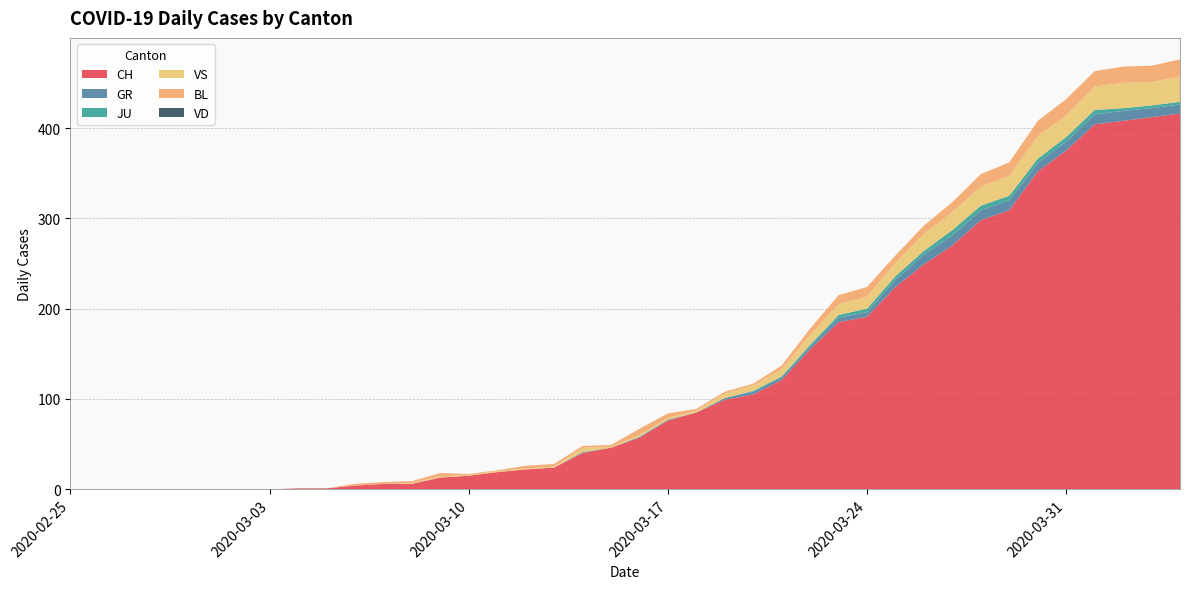

Reading left to right, what are all the values shown in this chart?

CH: 2020-02-25=0	2020-02-26=0	2020-02-27=0	2020-02-28=0	2020-02-29=0	2020-03-01=0	2020-03-02=0	2020-03-03=0	2020-03-04=1	2020-03-05=1	2020-03-06=4	2020-03-07=6	2020-03-08=6	2020-03-09=13	2020-03-10=15	2020-03-11=19	2020-03-12=22	2020-03-13=24	2020-03-14=40	2020-03-15=46	2020-03-16=57	2020-03-17=76	2020-03-18=85	2020-03-19=99	2020-03-20=105	2020-03-21=121	2020-03-22=155	2020-03-23=185	2020-03-24=191	2020-03-25=224	2020-03-26=249	2020-03-27=270	2020-03-28=298	2020-03-29=309	2020-03-30=352	2020-03-31=375	2020-04-01=404	2020-04-02=408	2020-04-03=412	2020-04-04=416
GR: 2020-02-25=0	2020-02-26=0	2020-02-27=0	2020-02-28=0	2020-02-29=0	2020-03-01=0	2020-03-02=0	2020-03-03=0	2020-03-04=0	2020-03-05=0	2020-03-06=0	2020-03-07=0	2020-03-08=0	2020-03-09=0	2020-03-10=0	2020-03-11=0	2020-03-12=0	2020-03-13=0	2020-03-14=1	2020-03-15=0	2020-03-16=1	2020-03-17=1	2020-03-18=0	2020-03-19=2	2020-03-20=3	2020-03-21=3	2020-03-22=3	2020-03-23=5	2020-03-24=5	2020-03-25=8	2020-03-26=11	2020-03-27=11	2020-03-28=11	2020-03-29=11	2020-03-30=9	2020-03-31=10	2020-04-01=11	2020-04-02=11	2020-04-03=10	2020-04-04=10
JU: 2020-02-25=0	2020-02-26=0	2020-02-27=0	2020-02-28=0	2020-02-29=0	2020-03-01=0	2020-03-02=0	2020-03-03=0	2020-03-04=0	2020-03-05=0	2020-03-06=0	2020-03-07=0	2020-03-08=0	2020-03-09=0	2020-03-10=0	2020-03-11=0	2020-03-12=0	2020-03-13=0	2020-03-14=0	2020-03-15=0	2020-03-16=0	2020-03-17=0	2020-03-18=0	2020-03-19=0	2020-03-20=1	2020-03-21=1	2020-03-22=2	2020-03-23=3	2020-03-24=4	2020-03-25=4	2020-03-26=4	2020-03-27=6	2020-03-28=5	2020-03-29=5	2020-03-30=5	2020-03-31=5	2020-04-01=5	2020-04-02=3	2020-04-03=3	2020-04-04=3
VS: 2020-02-25=0	2020-02-26=0	2020-02-27=0	2020-02-28=0	2020-02-29=0	2020-03-01=0	2020-03-02=0	2020-03-03=0	2020-03-04=0	2020-03-05=0	2020-03-06=0	2020-03-07=0	2020-03-08=1	2020-03-09=1	2020-03-10=1	2020-03-11=1	2020-03-12=1	2020-03-13=1	2020-03-14=5	2020-03-15=1	2020-03-16=2	2020-03-17=2	2020-03-18=2	2020-03-19=5	2020-03-20=6	2020-03-21=8	2020-03-22=11	2020-03-23=12	2020-03-24=13	2020-03-25=15	2020-03-26=19	2020-03-27=20	2020-03-28=21	2020-03-29=22	2020-03-30=25	2020-03-31=24	2020-04-01=26	2020-04-02=28	2020-04-03=26	2020-04-04=28
BL: 2020-02-25=0	2020-02-26=0	2020-02-27=0	2020-02-28=0	2020-02-29=0	2020-03-01=0	2020-03-02=0	2020-03-03=0	2020-03-04=0	2020-03-05=0	2020-03-06=2	2020-03-07=2	2020-03-08=2	2020-03-09=4	2020-03-10=1	2020-03-11=1	2020-03-12=3	2020-03-13=3	2020-03-14=2	2020-03-15=2	2020-03-16=7	2020-03-17=5	2020-03-18=2	2020-03-19=2	2020-03-20=2	2020-03-21=4	2020-03-22=7	2020-03-23=10	2020-03-24=11	2020-03-25=8	2020-03-26=9	2020-03-27=11	2020-03-28=14	2020-03-29=15	2020-03-30=17	2020-03-31=18	2020-04-01=17	2020-04-02=18	2020-04-03=18	2020-04-04=19
VD: 2020-02-25=0	2020-02-26=0	2020-02-27=0	2020-02-28=0	2020-02-29=0	2020-03-01=0	2020-03-02=0	2020-03-03=0	2020-03-04=0	2020-03-05=0	2020-03-06=0	2020-03-07=0	2020-03-08=0	2020-03-09=0	2020-03-10=0	2020-03-11=0	2020-03-12=0	2020-03-13=0	2020-03-14=0	2020-03-15=0	2020-03-16=0	2020-03-17=0	2020-03-18=0	2020-03-19=0	2020-03-20=0	2020-03-21=0	2020-03-22=0	2020-03-23=0	2020-03-24=0	2020-03-25=0	2020-03-26=0	2020-03-27=0	2020-03-28=0	2020-03-29=0	2020-03-30=0	2020-03-31=0	2020-04-01=0	2020-04-02=0	2020-04-03=0	2020-04-04=0